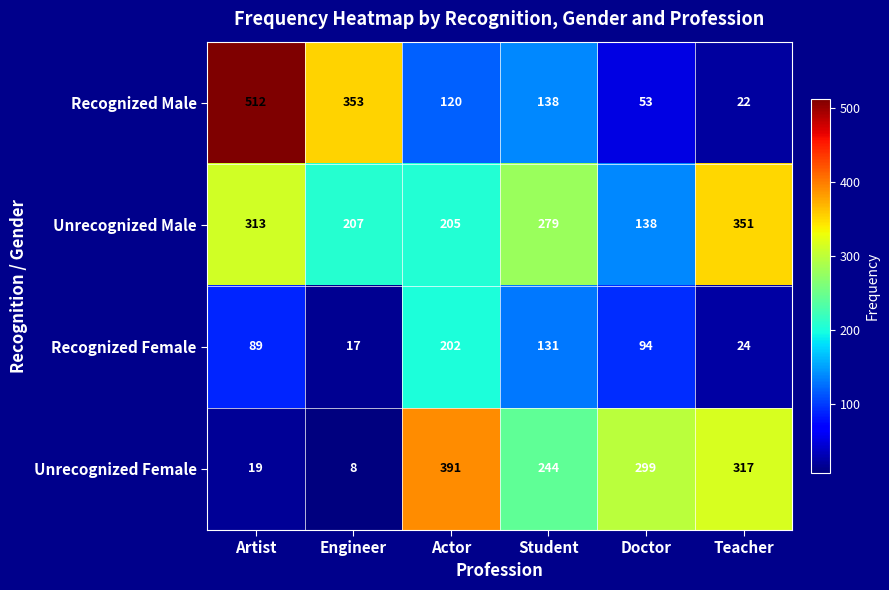

Reading left to right, list all the values displayed in this chart.

Recognized Male: Artist=512	Engineer=353	Actor=120	Student=138	Doctor=53	Teacher=22
Unrecognized Male: Artist=313	Engineer=207	Actor=205	Student=279	Doctor=138	Teacher=351
Recognized Female: Artist=89	Engineer=17	Actor=202	Student=131	Doctor=94	Teacher=24
Unrecognized Female: Artist=19	Engineer=8	Actor=391	Student=244	Doctor=299	Teacher=317